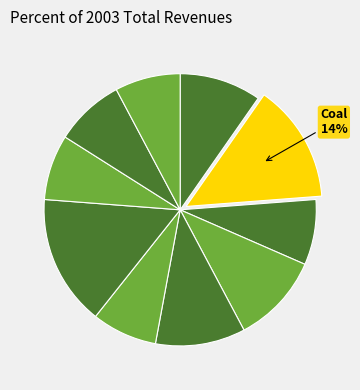

How many segments does this pie chart have?

10